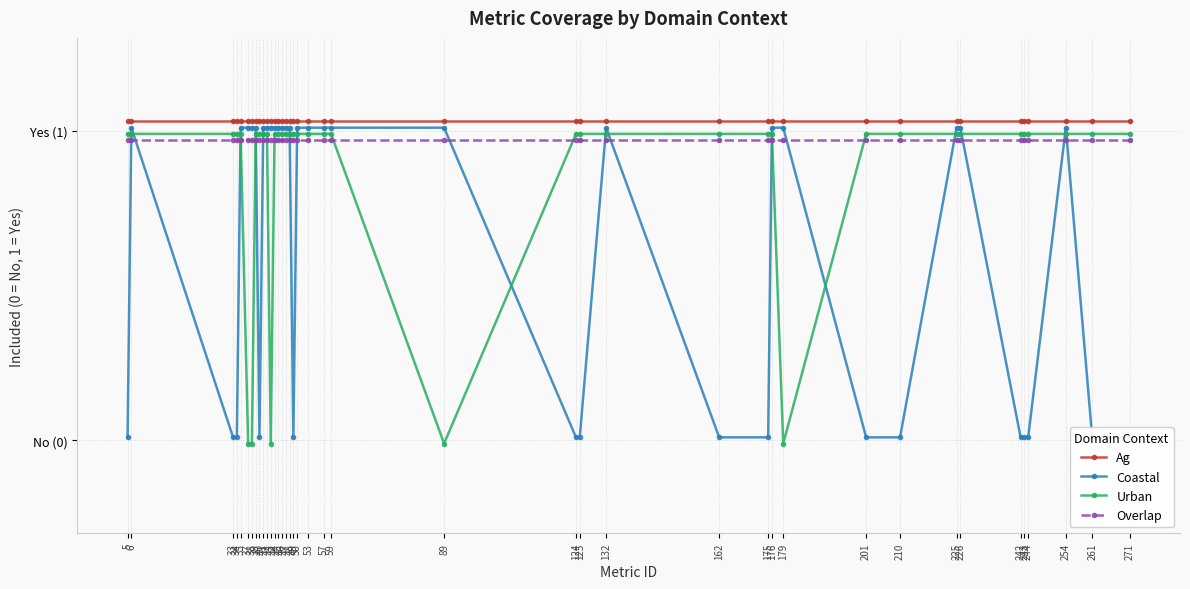

True or false: Coastal has more than 0 points higher than both neighbors.

True